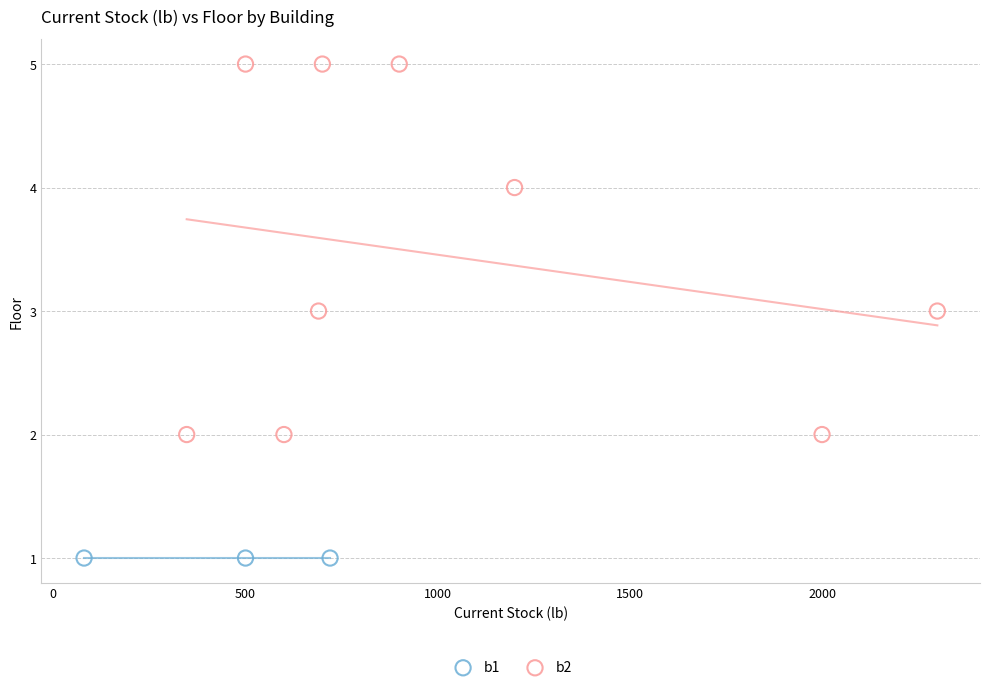

Which series contains the highest Y value?

b2